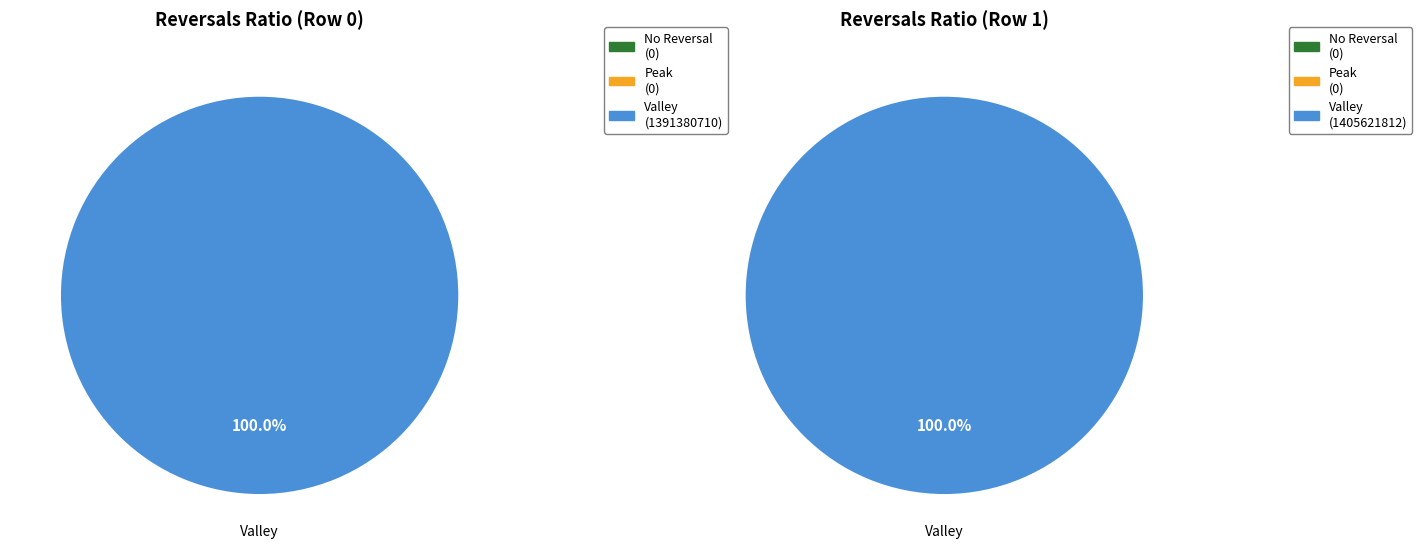

Count the number of slices in the pie.

2